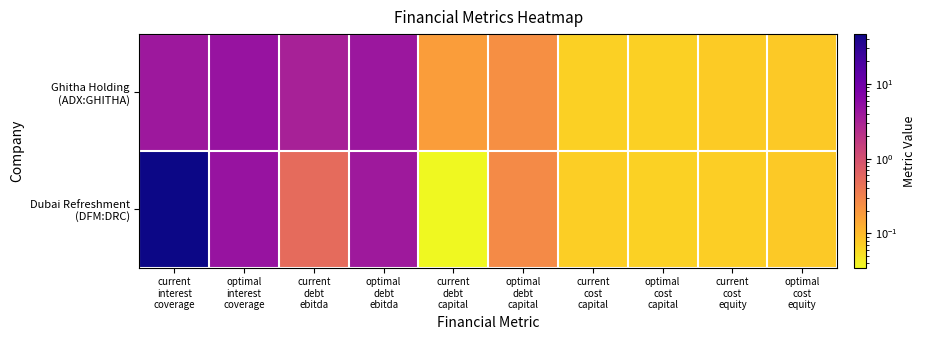

At how many categories does at least one series exceed 8?

1